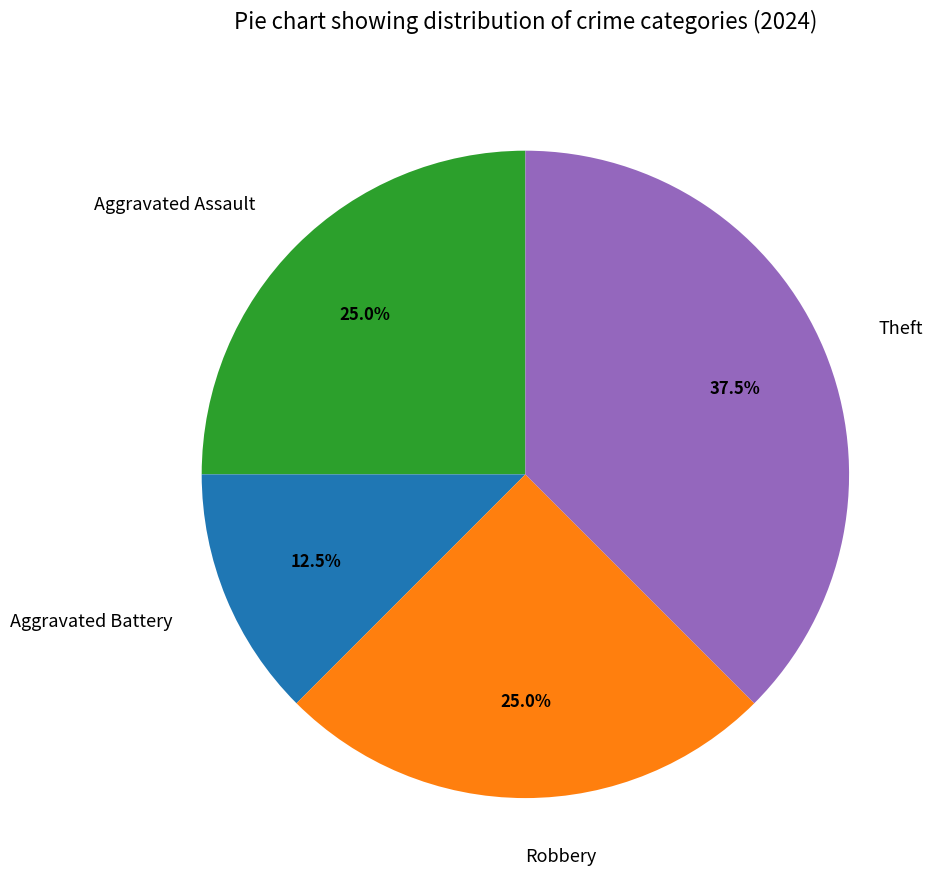

Is it true that Theft is 30% of the pie?

False